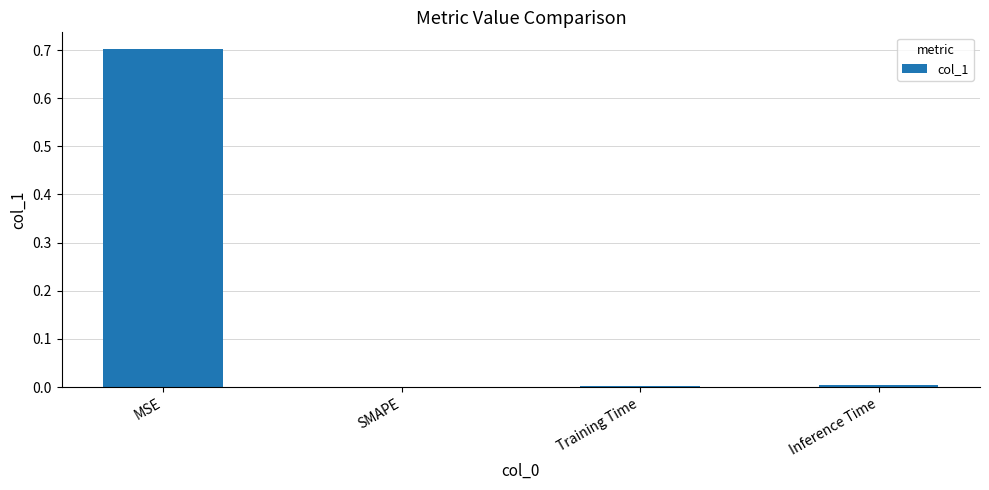

Is it true that the value at Inference Time is 0.0?

True